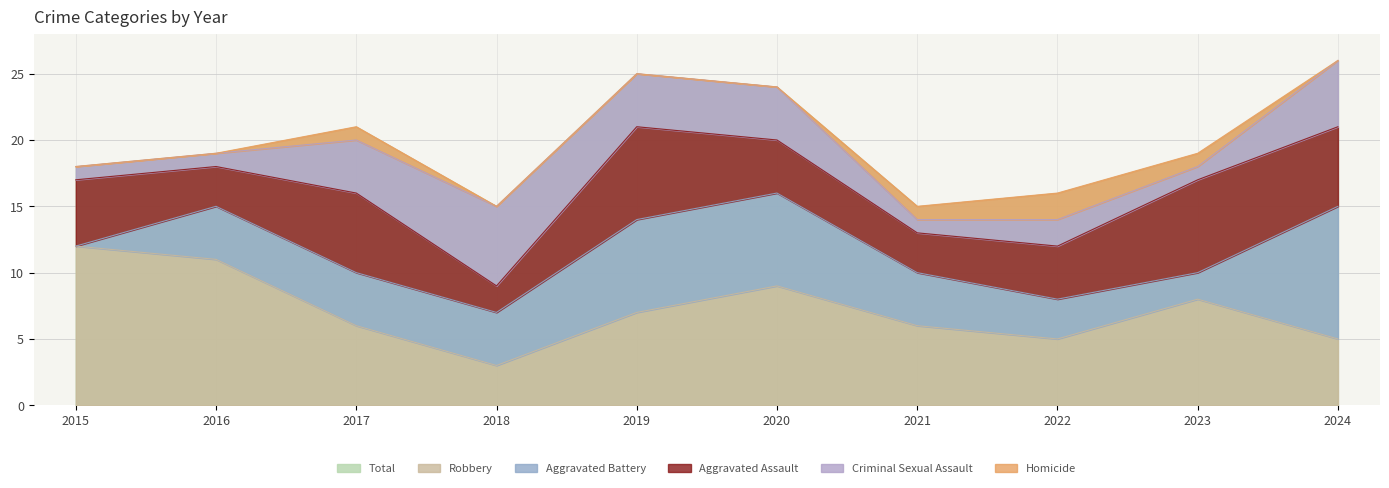

How many series are shown in this chart?

6